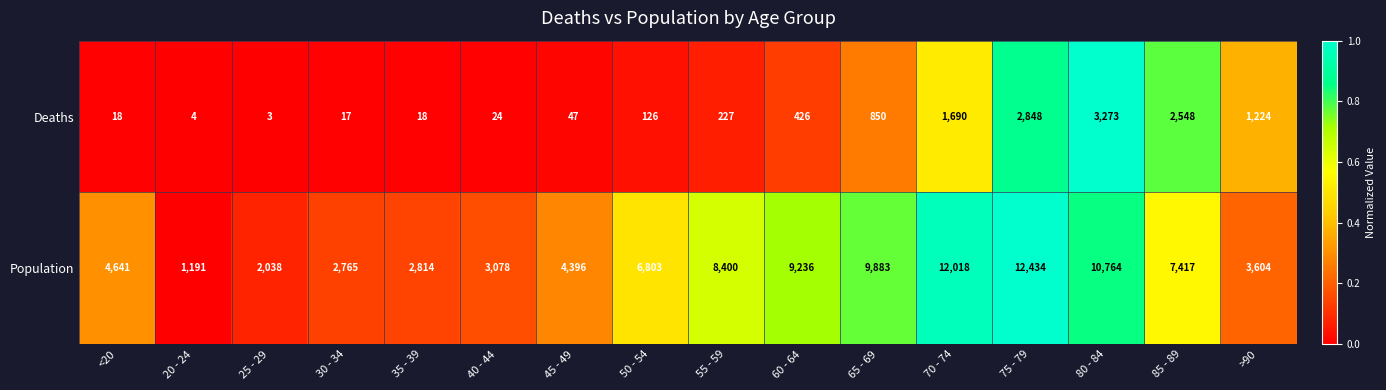

List the series in order of their overall mean, lowest first.

Deaths, Population